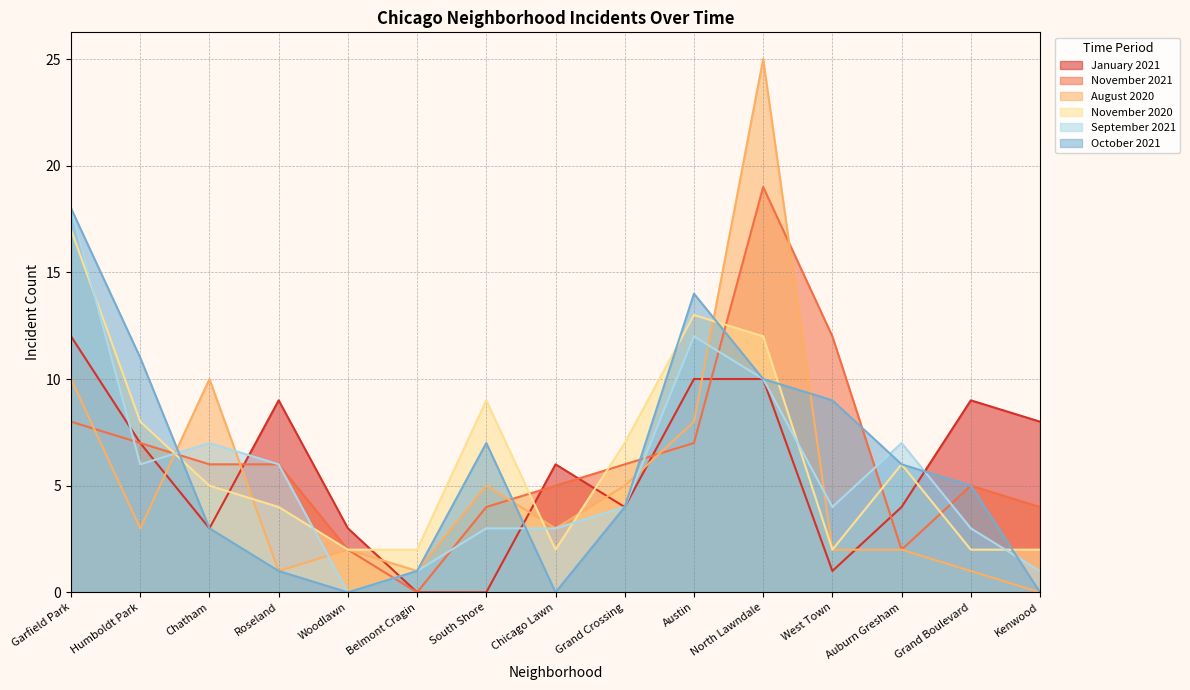

In October 2021, how many points are higher than both neighbors (excluding endpoints)?

2